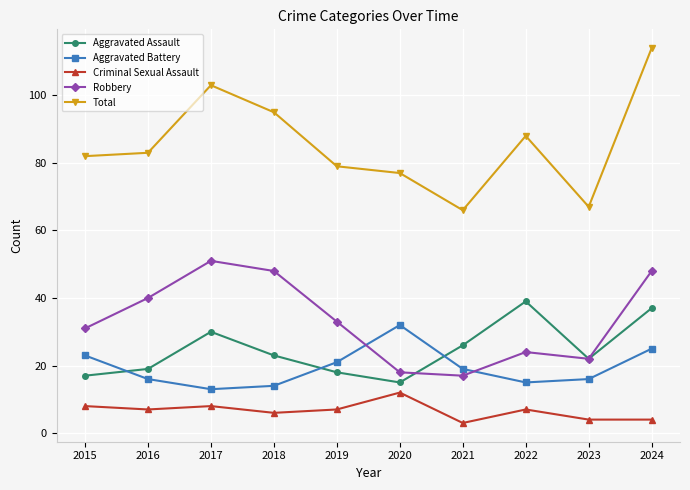

Which series changed the most between 2020 and 2022?

Aggravated Assault